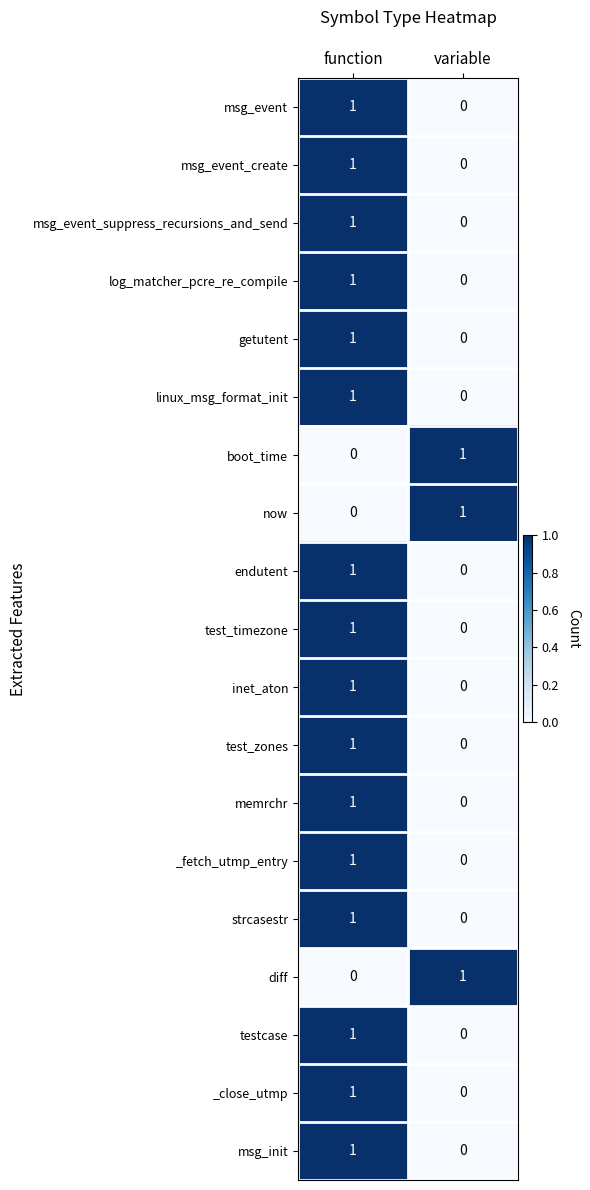

Where is testcase nearest to the value 0?

variable